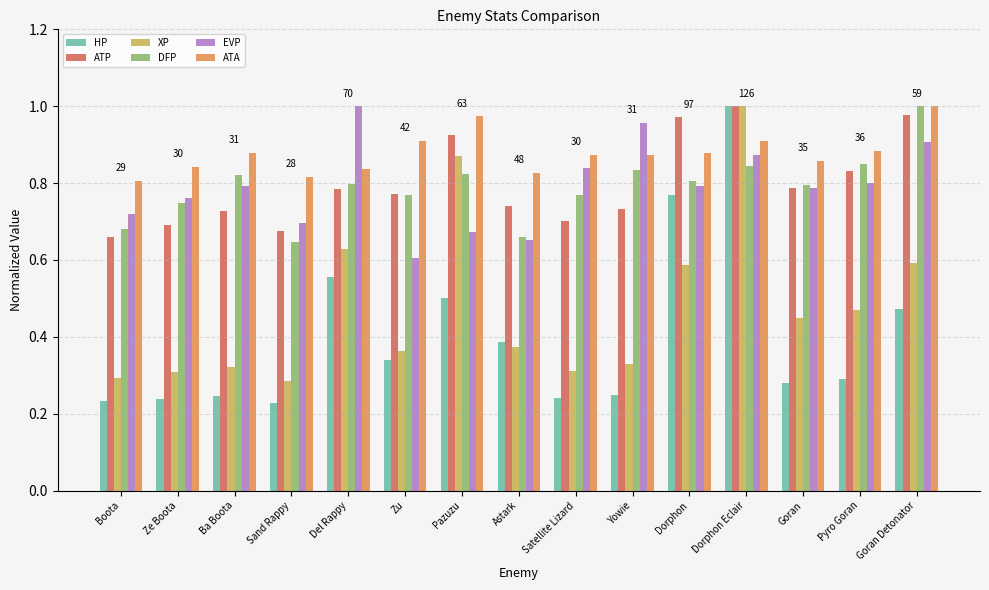

What are all the series names shown in the legend?

HP, ATP, XP, DFP, EVP, ATA